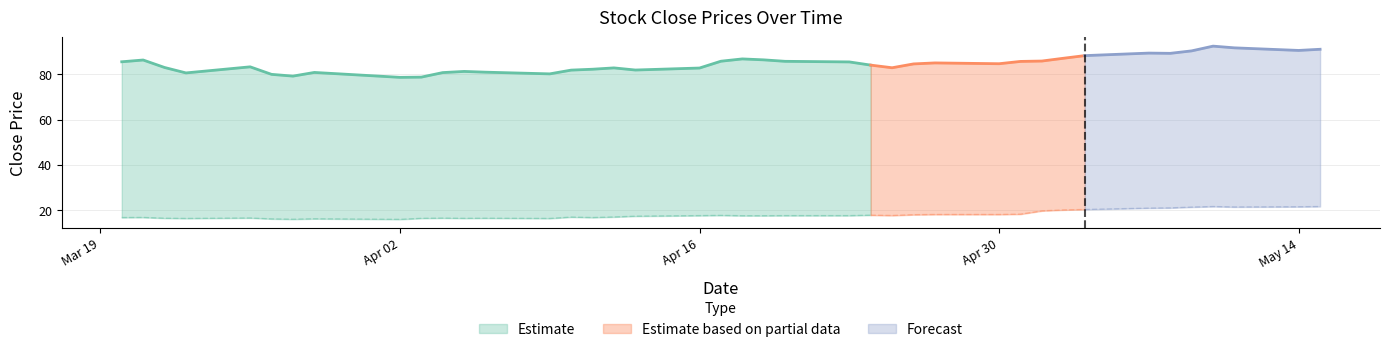

What value does the close1 series have at 2018-04-20?

17.7